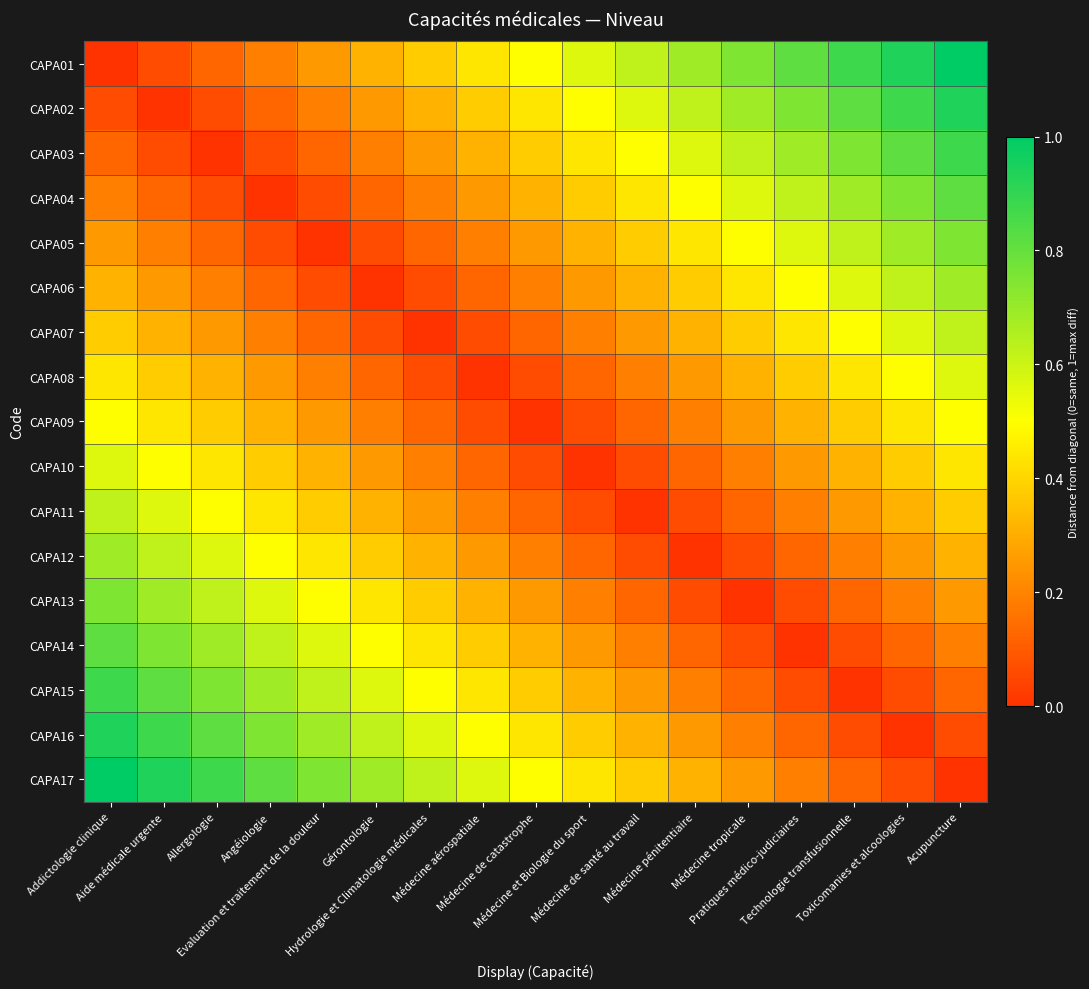

Reading left to right, list all the values displayed in this chart.

CAPA01: Addictologie clinique=0.0	Aide médicale urgente=0.1	Allergologie=0.1	Angéiologie=0.2	Evaluation et traitement de la douleur=0.2	Gérontologie=0.3	Hydrologie et Climatologie médicales=0.4	Médecine aérospatiale=0.4	Médecine de catastrophe=0.5	Médecine et Biologie du sport=0.6	Médecine de santé au travail=0.6	Médecine pénitentiaire=0.7	Médecine tropicale=0.8	Pratiques médico-judiciaires=0.8	Technologie transfusionnelle=0.9	Toxicomanies et alcoologies=0.9	Acupuncture=1.0
CAPA02: Addictologie clinique=0.1	Aide médicale urgente=0.0	Allergologie=0.1	Angéiologie=0.1	Evaluation et traitement de la douleur=0.2	Gérontologie=0.2	Hydrologie et Climatologie médicales=0.3	Médecine aérospatiale=0.4	Médecine de catastrophe=0.4	Médecine et Biologie du sport=0.5	Médecine de santé au travail=0.6	Médecine pénitentiaire=0.6	Médecine tropicale=0.7	Pratiques médico-judiciaires=0.8	Technologie transfusionnelle=0.8	Toxicomanies et alcoologies=0.9	Acupuncture=0.9
CAPA03: Addictologie clinique=0.1	Aide médicale urgente=0.1	Allergologie=0.0	Angéiologie=0.1	Evaluation et traitement de la douleur=0.1	Gérontologie=0.2	Hydrologie et Climatologie médicales=0.2	Médecine aérospatiale=0.3	Médecine de catastrophe=0.4	Médecine et Biologie du sport=0.4	Médecine de santé au travail=0.5	Médecine pénitentiaire=0.6	Médecine tropicale=0.6	Pratiques médico-judiciaires=0.7	Technologie transfusionnelle=0.8	Toxicomanies et alcoologies=0.8	Acupuncture=0.9
CAPA04: Addictologie clinique=0.2	Aide médicale urgente=0.1	Allergologie=0.1	Angéiologie=0.0	Evaluation et traitement de la douleur=0.1	Gérontologie=0.1	Hydrologie et Climatologie médicales=0.2	Médecine aérospatiale=0.2	Médecine de catastrophe=0.3	Médecine et Biologie du sport=0.4	Médecine de santé au travail=0.4	Médecine pénitentiaire=0.5	Médecine tropicale=0.6	Pratiques médico-judiciaires=0.6	Technologie transfusionnelle=0.7	Toxicomanies et alcoologies=0.8	Acupuncture=0.8
CAPA05: Addictologie clinique=0.2	Aide médicale urgente=0.2	Allergologie=0.1	Angéiologie=0.1	Evaluation et traitement de la douleur=0.0	Gérontologie=0.1	Hydrologie et Climatologie médicales=0.1	Médecine aérospatiale=0.2	Médecine de catastrophe=0.2	Médecine et Biologie du sport=0.3	Médecine de santé au travail=0.4	Médecine pénitentiaire=0.4	Médecine tropicale=0.5	Pratiques médico-judiciaires=0.6	Technologie transfusionnelle=0.6	Toxicomanies et alcoologies=0.7	Acupuncture=0.8
CAPA06: Addictologie clinique=0.3	Aide médicale urgente=0.2	Allergologie=0.2	Angéiologie=0.1	Evaluation et traitement de la douleur=0.1	Gérontologie=0.0	Hydrologie et Climatologie médicales=0.1	Médecine aérospatiale=0.1	Médecine de catastrophe=0.2	Médecine et Biologie du sport=0.2	Médecine de santé au travail=0.3	Médecine pénitentiaire=0.4	Médecine tropicale=0.4	Pratiques médico-judiciaires=0.5	Technologie transfusionnelle=0.6	Toxicomanies et alcoologies=0.6	Acupuncture=0.7
CAPA07: Addictologie clinique=0.4	Aide médicale urgente=0.3	Allergologie=0.2	Angéiologie=0.2	Evaluation et traitement de la douleur=0.1	Gérontologie=0.1	Hydrologie et Climatologie médicales=0.0	Médecine aérospatiale=0.1	Médecine de catastrophe=0.1	Médecine et Biologie du sport=0.2	Médecine de santé au travail=0.2	Médecine pénitentiaire=0.3	Médecine tropicale=0.4	Pratiques médico-judiciaires=0.4	Technologie transfusionnelle=0.5	Toxicomanies et alcoologies=0.6	Acupuncture=0.6
CAPA08: Addictologie clinique=0.4	Aide médicale urgente=0.4	Allergologie=0.3	Angéiologie=0.2	Evaluation et traitement de la douleur=0.2	Gérontologie=0.1	Hydrologie et Climatologie médicales=0.1	Médecine aérospatiale=0.0	Médecine de catastrophe=0.1	Médecine et Biologie du sport=0.1	Médecine de santé au travail=0.2	Médecine pénitentiaire=0.2	Médecine tropicale=0.3	Pratiques médico-judiciaires=0.4	Technologie transfusionnelle=0.4	Toxicomanies et alcoologies=0.5	Acupuncture=0.6
CAPA09: Addictologie clinique=0.5	Aide médicale urgente=0.4	Allergologie=0.4	Angéiologie=0.3	Evaluation et traitement de la douleur=0.2	Gérontologie=0.2	Hydrologie et Climatologie médicales=0.1	Médecine aérospatiale=0.1	Médecine de catastrophe=0.0	Médecine et Biologie du sport=0.1	Médecine de santé au travail=0.1	Médecine pénitentiaire=0.2	Médecine tropicale=0.2	Pratiques médico-judiciaires=0.3	Technologie transfusionnelle=0.4	Toxicomanies et alcoologies=0.4	Acupuncture=0.5
CAPA10: Addictologie clinique=0.6	Aide médicale urgente=0.5	Allergologie=0.4	Angéiologie=0.4	Evaluation et traitement de la douleur=0.3	Gérontologie=0.2	Hydrologie et Climatologie médicales=0.2	Médecine aérospatiale=0.1	Médecine de catastrophe=0.1	Médecine et Biologie du sport=0.0	Médecine de santé au travail=0.1	Médecine pénitentiaire=0.1	Médecine tropicale=0.2	Pratiques médico-judiciaires=0.2	Technologie transfusionnelle=0.3	Toxicomanies et alcoologies=0.4	Acupuncture=0.4
CAPA11: Addictologie clinique=0.6	Aide médicale urgente=0.6	Allergologie=0.5	Angéiologie=0.4	Evaluation et traitement de la douleur=0.4	Gérontologie=0.3	Hydrologie et Climatologie médicales=0.2	Médecine aérospatiale=0.2	Médecine de catastrophe=0.1	Médecine et Biologie du sport=0.1	Médecine de santé au travail=0.0	Médecine pénitentiaire=0.1	Médecine tropicale=0.1	Pratiques médico-judiciaires=0.2	Technologie transfusionnelle=0.2	Toxicomanies et alcoologies=0.3	Acupuncture=0.4
CAPA12: Addictologie clinique=0.7	Aide médicale urgente=0.6	Allergologie=0.6	Angéiologie=0.5	Evaluation et traitement de la douleur=0.4	Gérontologie=0.4	Hydrologie et Climatologie médicales=0.3	Médecine aérospatiale=0.2	Médecine de catastrophe=0.2	Médecine et Biologie du sport=0.1	Médecine de santé au travail=0.1	Médecine pénitentiaire=0.0	Médecine tropicale=0.1	Pratiques médico-judiciaires=0.1	Technologie transfusionnelle=0.2	Toxicomanies et alcoologies=0.2	Acupuncture=0.3
CAPA13: Addictologie clinique=0.8	Aide médicale urgente=0.7	Allergologie=0.6	Angéiologie=0.6	Evaluation et traitement de la douleur=0.5	Gérontologie=0.4	Hydrologie et Climatologie médicales=0.4	Médecine aérospatiale=0.3	Médecine de catastrophe=0.2	Médecine et Biologie du sport=0.2	Médecine de santé au travail=0.1	Médecine pénitentiaire=0.1	Médecine tropicale=0.0	Pratiques médico-judiciaires=0.1	Technologie transfusionnelle=0.1	Toxicomanies et alcoologies=0.2	Acupuncture=0.2
CAPA14: Addictologie clinique=0.8	Aide médicale urgente=0.8	Allergologie=0.7	Angéiologie=0.6	Evaluation et traitement de la douleur=0.6	Gérontologie=0.5	Hydrologie et Climatologie médicales=0.4	Médecine aérospatiale=0.4	Médecine de catastrophe=0.3	Médecine et Biologie du sport=0.2	Médecine de santé au travail=0.2	Médecine pénitentiaire=0.1	Médecine tropicale=0.1	Pratiques médico-judiciaires=0.0	Technologie transfusionnelle=0.1	Toxicomanies et alcoologies=0.1	Acupuncture=0.2
CAPA15: Addictologie clinique=0.9	Aide médicale urgente=0.8	Allergologie=0.8	Angéiologie=0.7	Evaluation et traitement de la douleur=0.6	Gérontologie=0.6	Hydrologie et Climatologie médicales=0.5	Médecine aérospatiale=0.4	Médecine de catastrophe=0.4	Médecine et Biologie du sport=0.3	Médecine de santé au travail=0.2	Médecine pénitentiaire=0.2	Médecine tropicale=0.1	Pratiques médico-judiciaires=0.1	Technologie transfusionnelle=0.0	Toxicomanies et alcoologies=0.1	Acupuncture=0.1
CAPA16: Addictologie clinique=0.9	Aide médicale urgente=0.9	Allergologie=0.8	Angéiologie=0.8	Evaluation et traitement de la douleur=0.7	Gérontologie=0.6	Hydrologie et Climatologie médicales=0.6	Médecine aérospatiale=0.5	Médecine de catastrophe=0.4	Médecine et Biologie du sport=0.4	Médecine de santé au travail=0.3	Médecine pénitentiaire=0.2	Médecine tropicale=0.2	Pratiques médico-judiciaires=0.1	Technologie transfusionnelle=0.1	Toxicomanies et alcoologies=0.0	Acupuncture=0.1
CAPA17: Addictologie clinique=1.0	Aide médicale urgente=0.9	Allergologie=0.9	Angéiologie=0.8	Evaluation et traitement de la douleur=0.8	Gérontologie=0.7	Hydrologie et Climatologie médicales=0.6	Médecine aérospatiale=0.6	Médecine de catastrophe=0.5	Médecine et Biologie du sport=0.4	Médecine de santé au travail=0.4	Médecine pénitentiaire=0.3	Médecine tropicale=0.2	Pratiques médico-judiciaires=0.2	Technologie transfusionnelle=0.1	Toxicomanies et alcoologies=0.1	Acupuncture=0.0